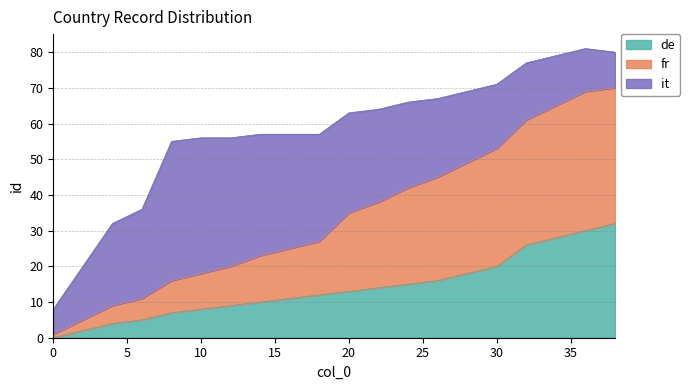

What is the highest value of the de series?

32